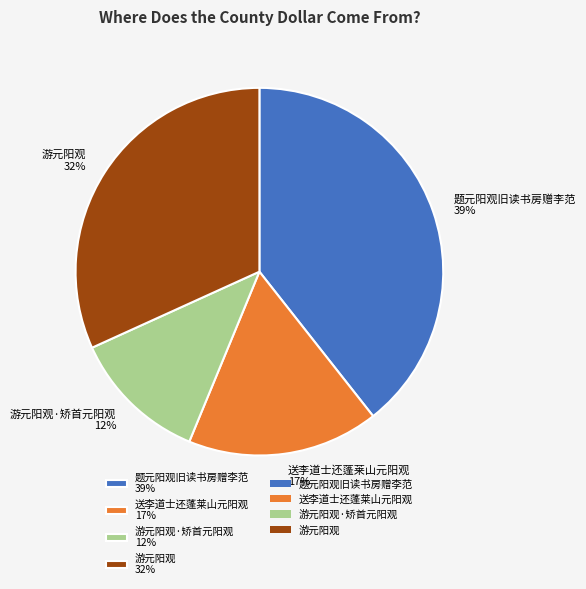

Rank the categories by value from lowest to highest.

游元阳观·矫首元阳观 12%, 送李道士还蓬莱山元阳观 17%, 游元阳观 32%, 题元阳观旧读书房赠李范 39%